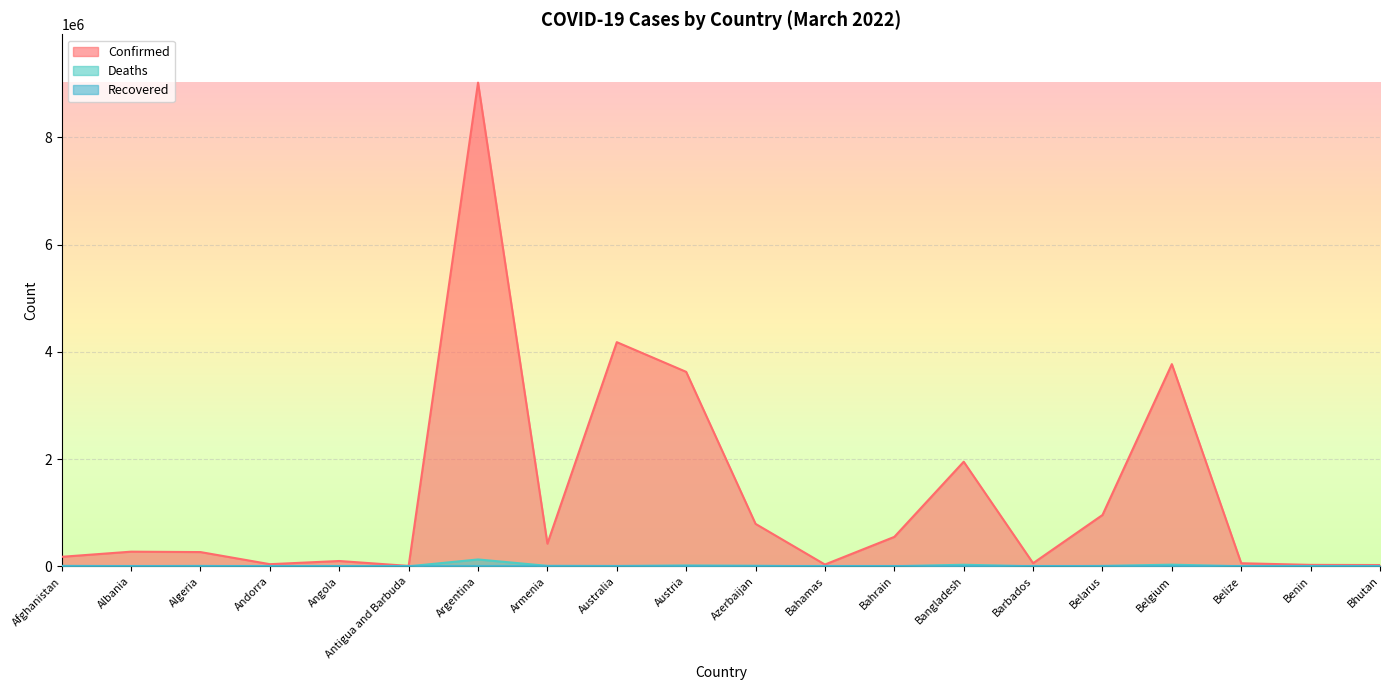

Is it true that Deaths equals 2434 at Algeria?

False